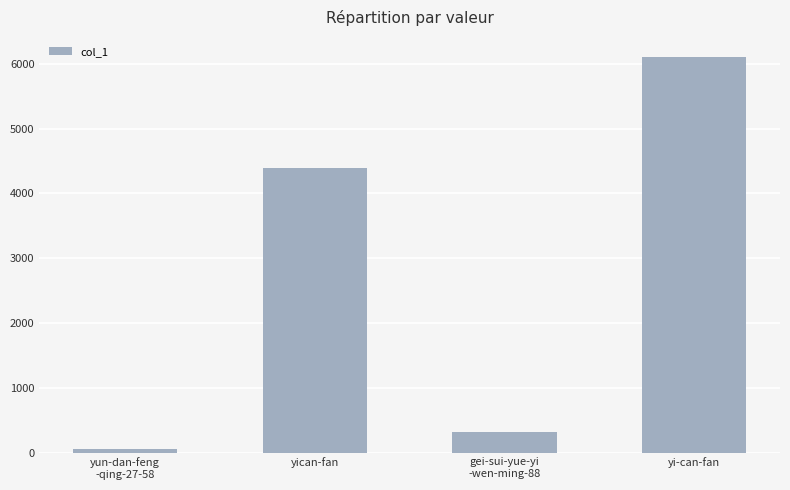

What is the label of the 4th bar from the right?

yun-dan-feng
-qing-27-58